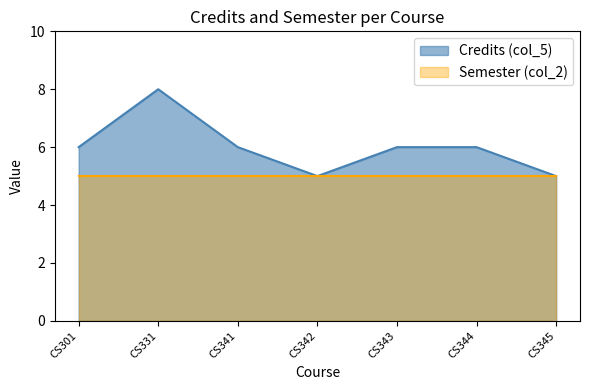

Where is the data nearest to the value 6?

CS301